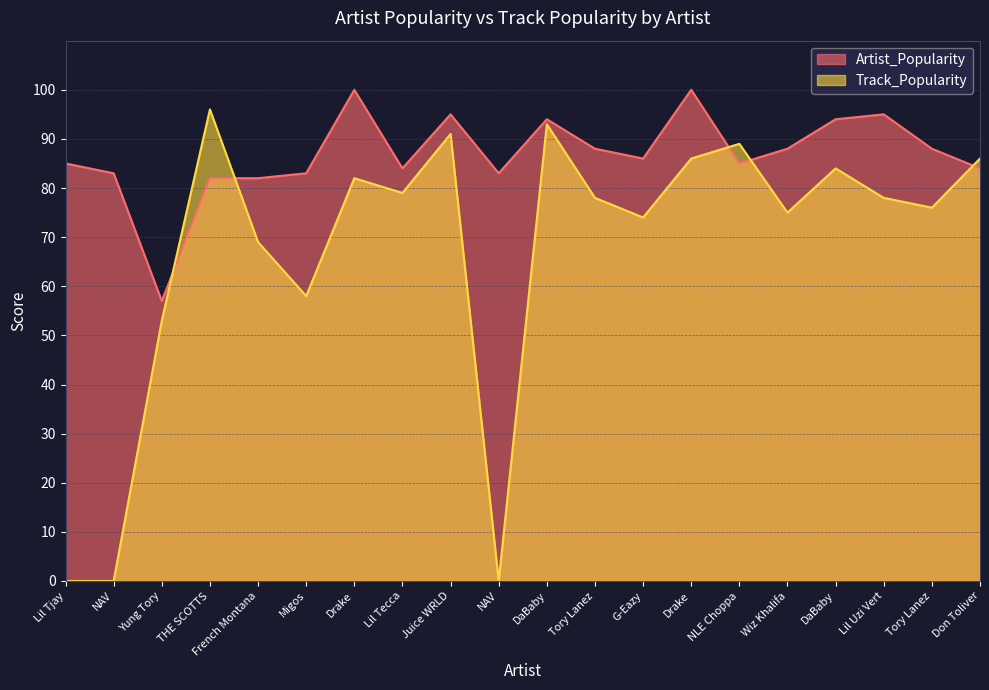

How many categories are shown in the chart?

20